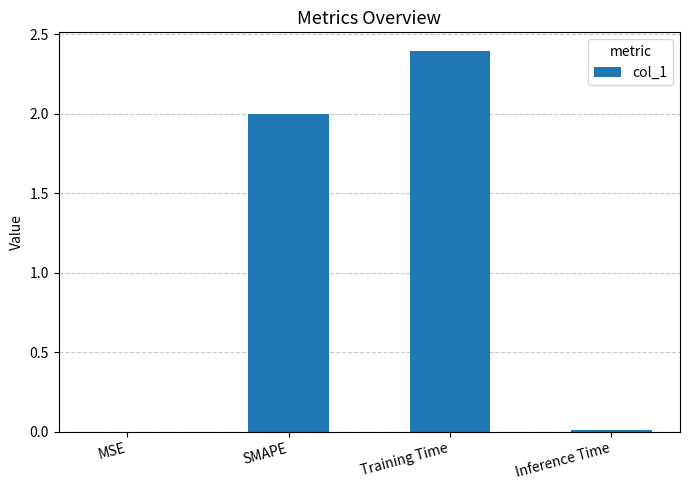

What is the sum of the values at SMAPE and Training Time?

4.4